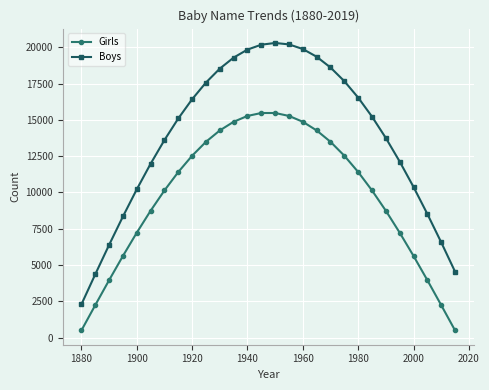

What is the sum of all Girls values?

271526